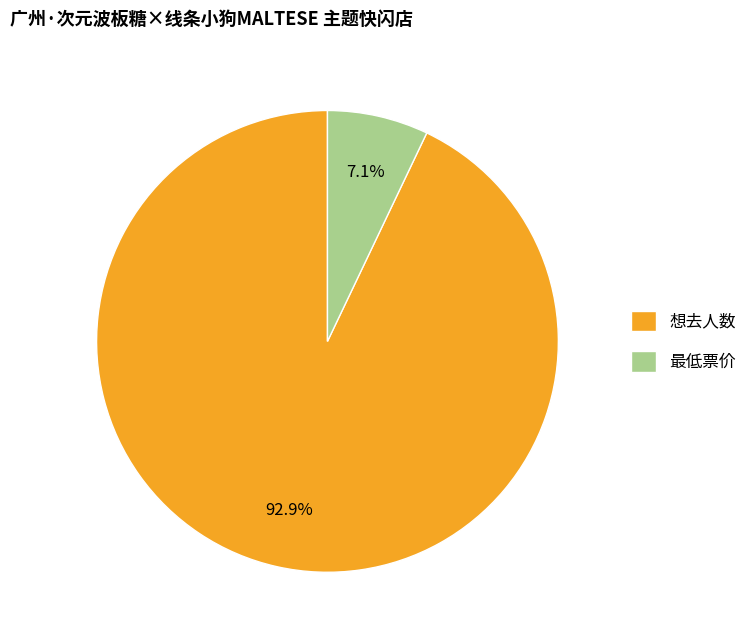

To the nearest percent, what is the difference between the largest and smallest slice percentages?

86%